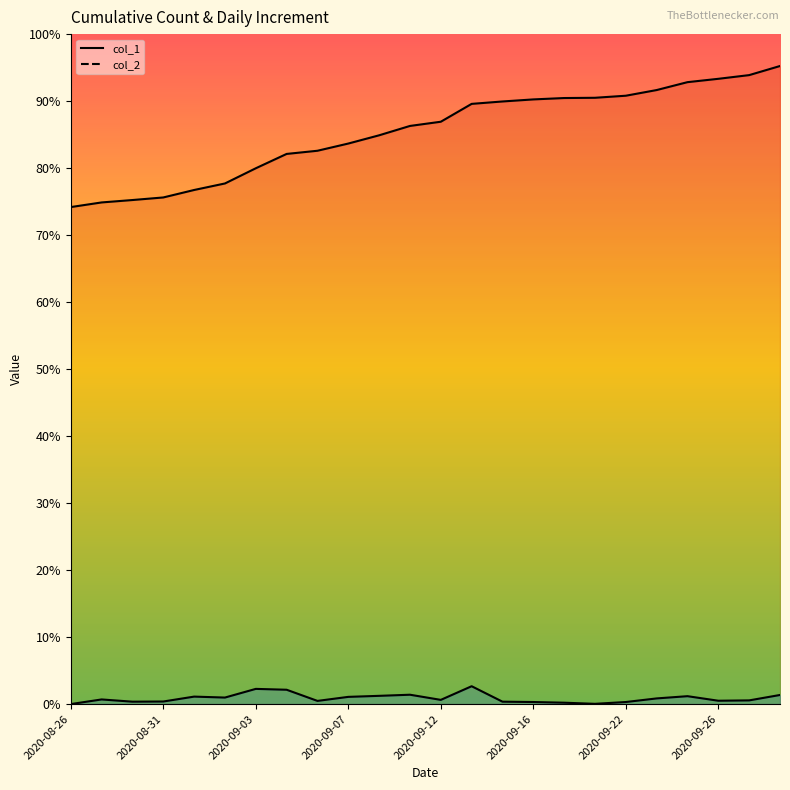

Which category has the highest value in the col_2 series?

13